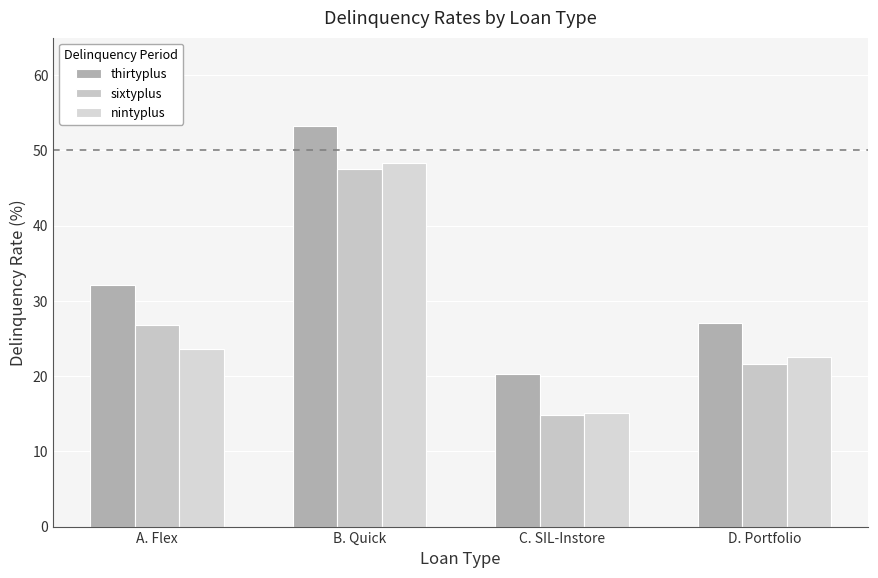

What is the difference between the highest and lowest values at B. Quick?

5.7